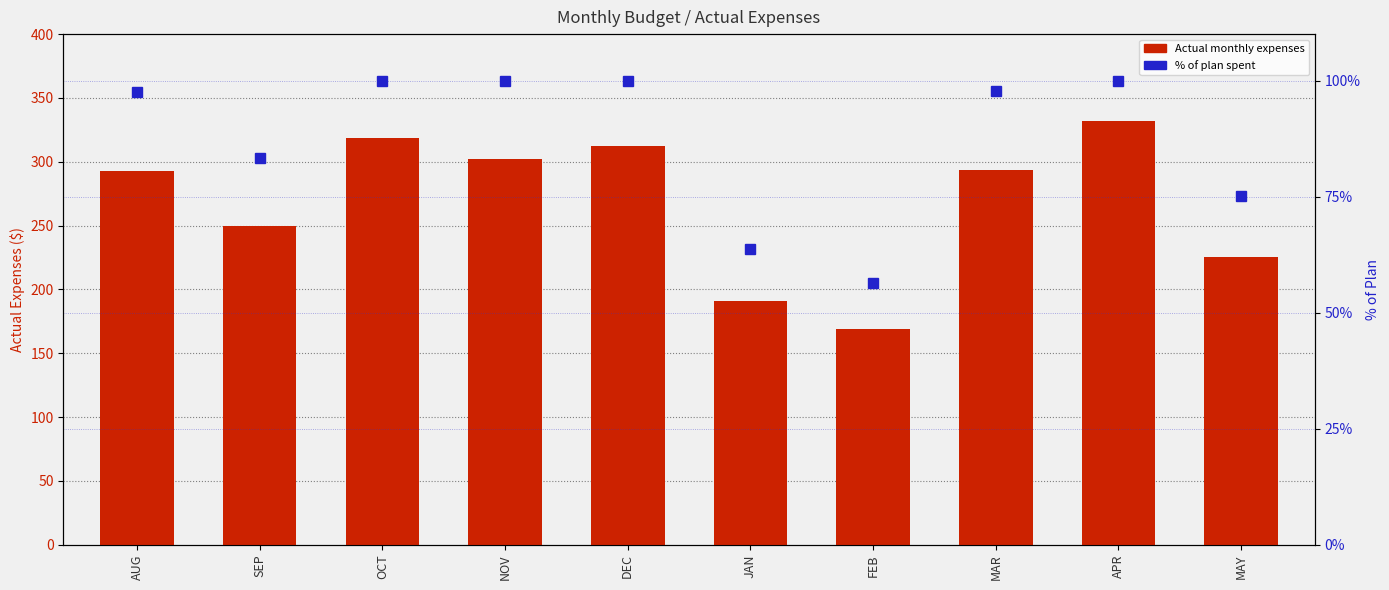

How many data points in Actual Monthly Expenses are less than 293?

5